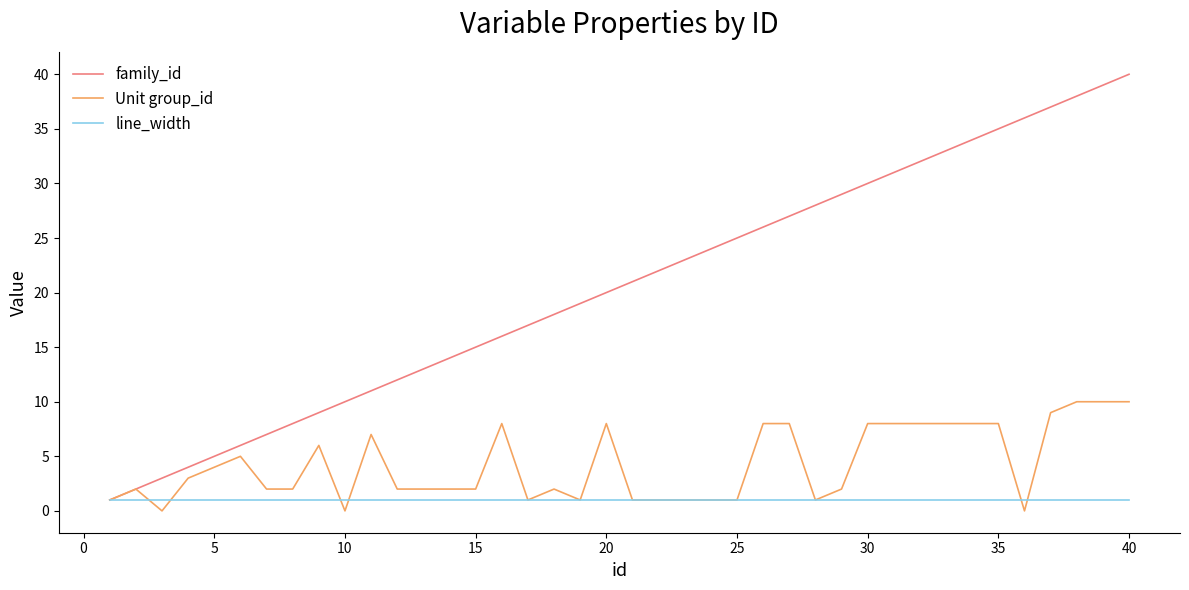

How many lines are shown in the chart?

3